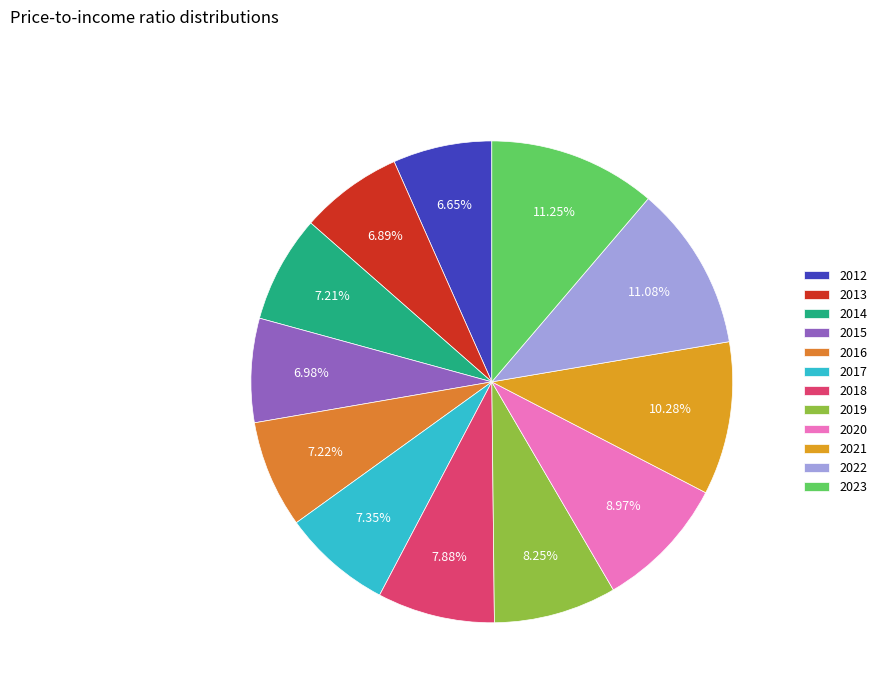

Does 2013 represent more than half of the total?

No